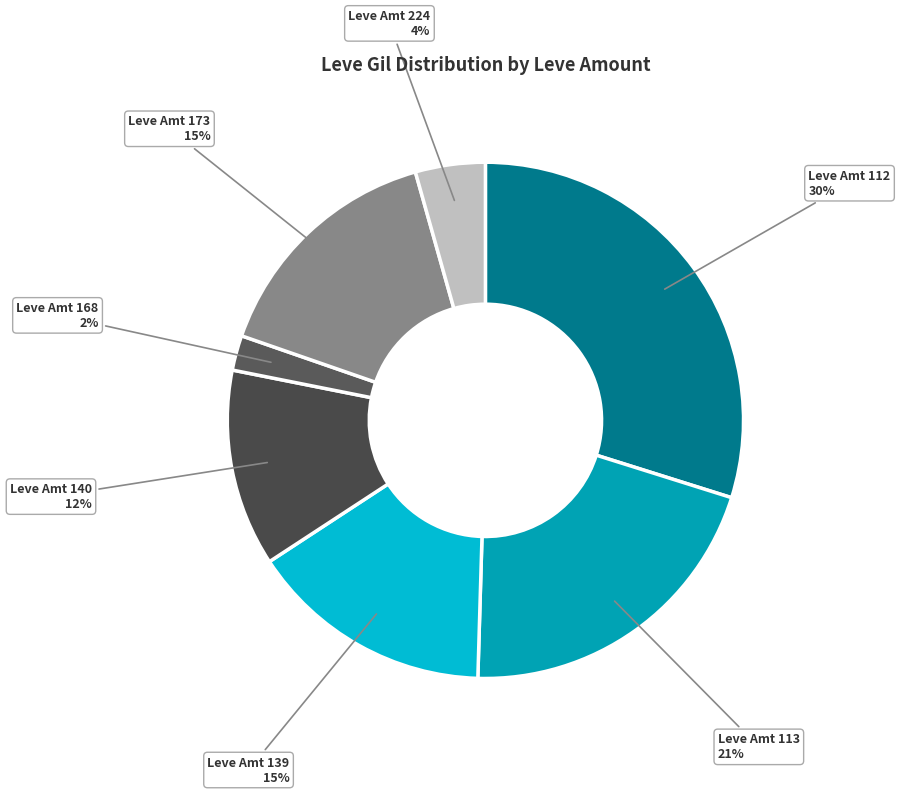

Does any single category account for the majority?

No